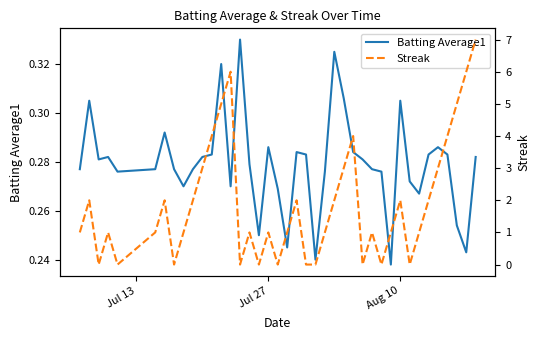

Is the value of Streak at 37 greater than the value of Batting Average1 at 39?

Yes